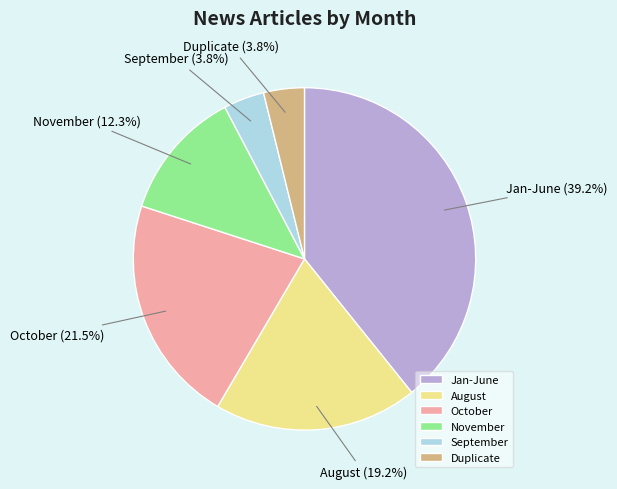

What percentage do Jan-June and August together represent?

58.5%